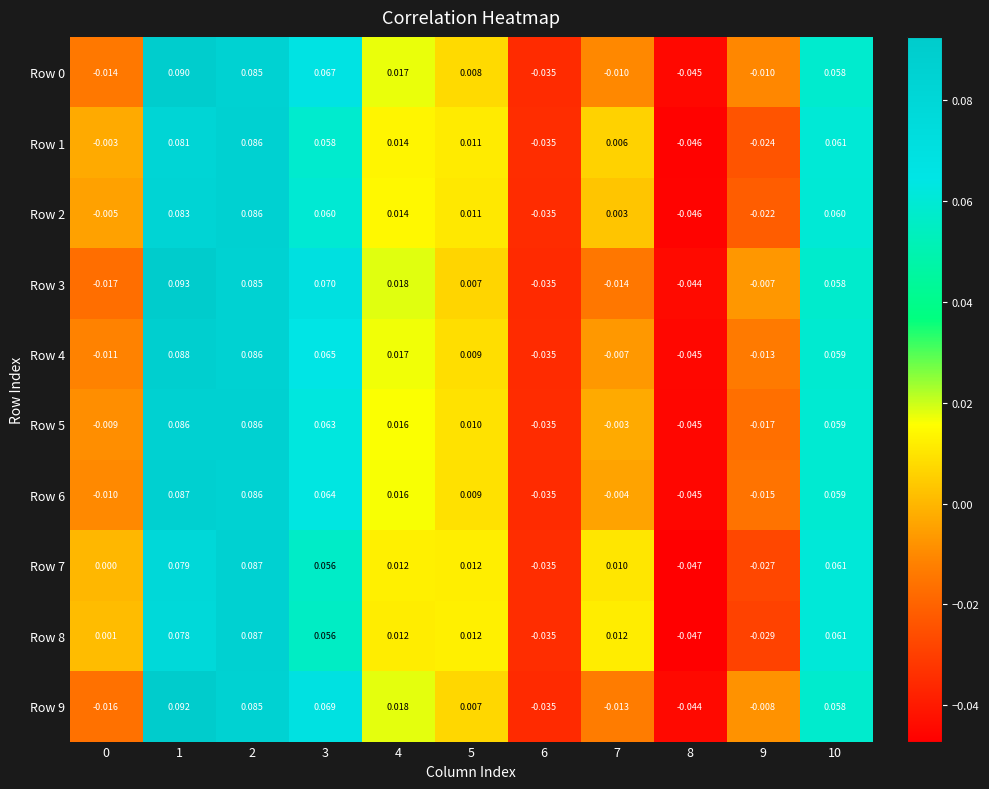

Is the value of Row 9 at 2 greater than the value of Row 0 at 9?

Yes